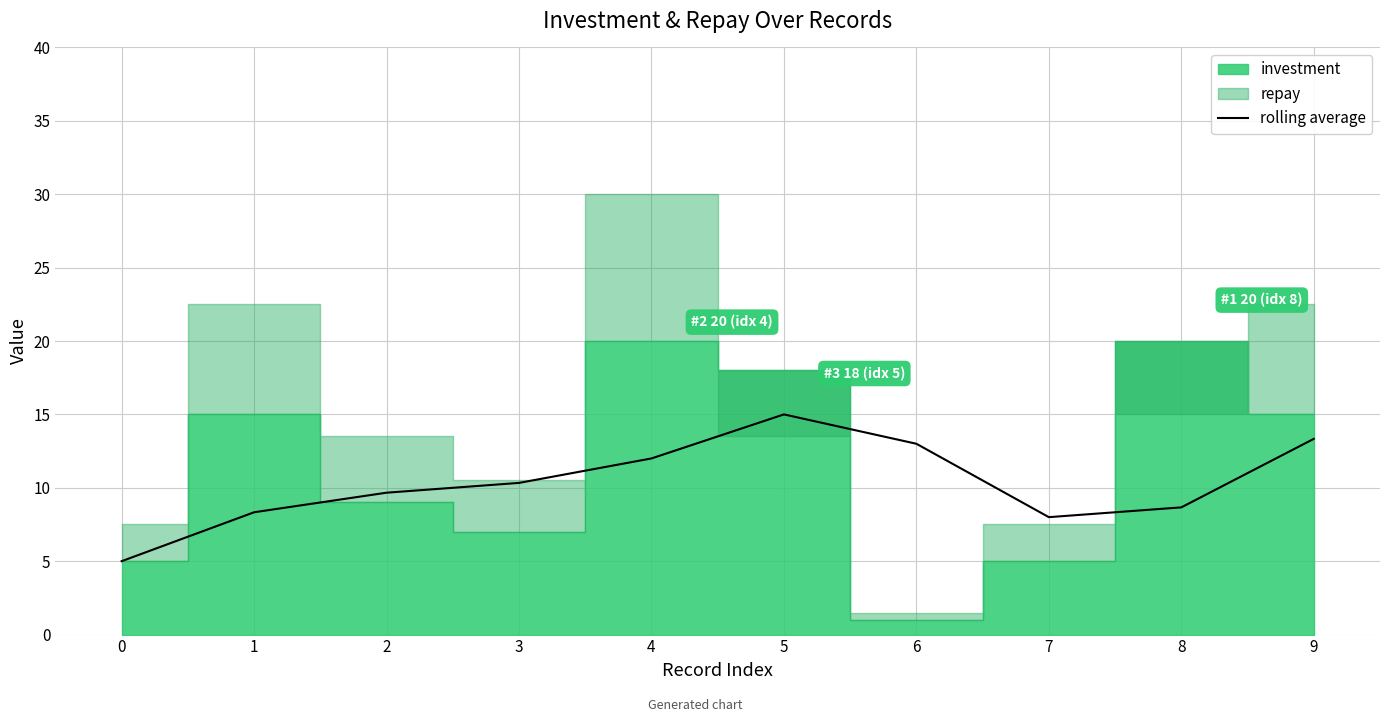

Is it true that rolling average equals 3.0 at 0?

False